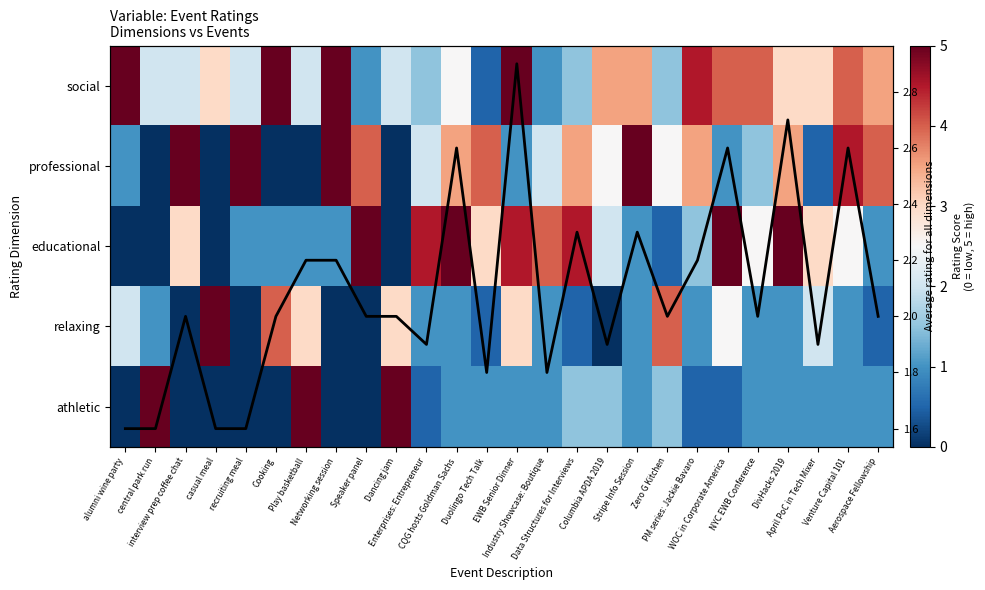

Count the educational values in the range 1 to 4.

14